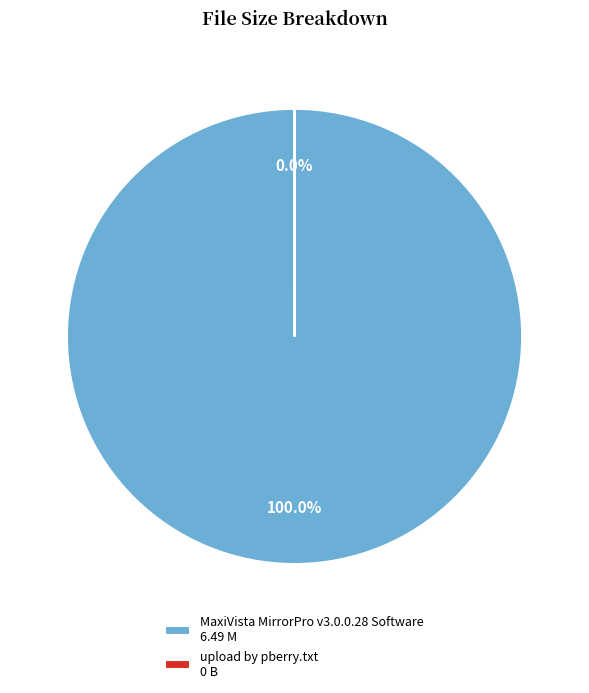

Is there any slice that represents more than half of the pie?

Yes